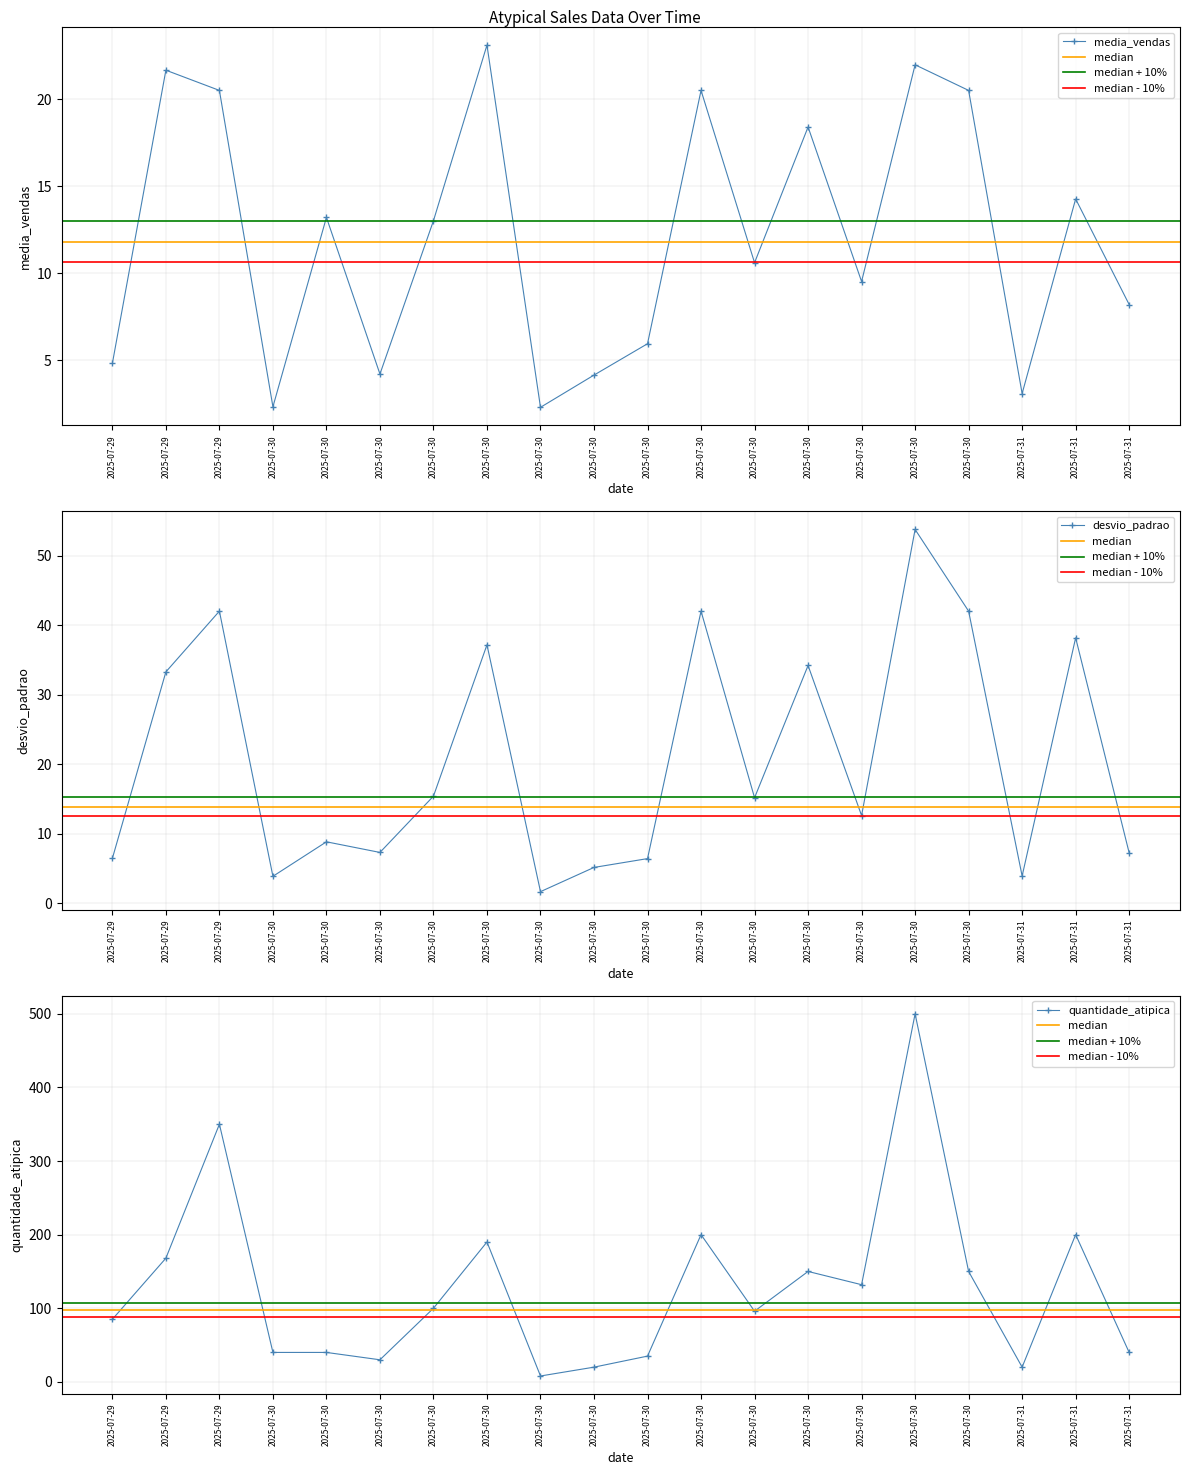

What is the total value across all series at 2025-07-31?

27.0